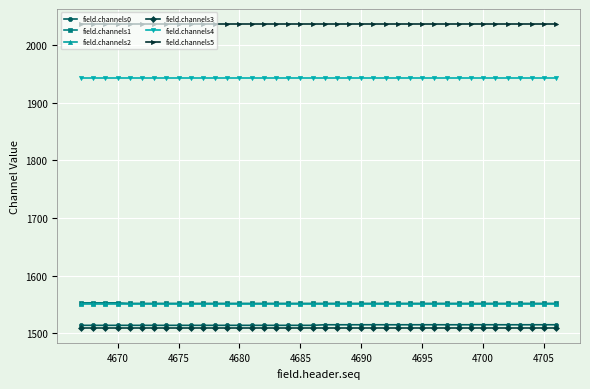

What is the value of the field.channels0 point at the 27th from the left?

1515